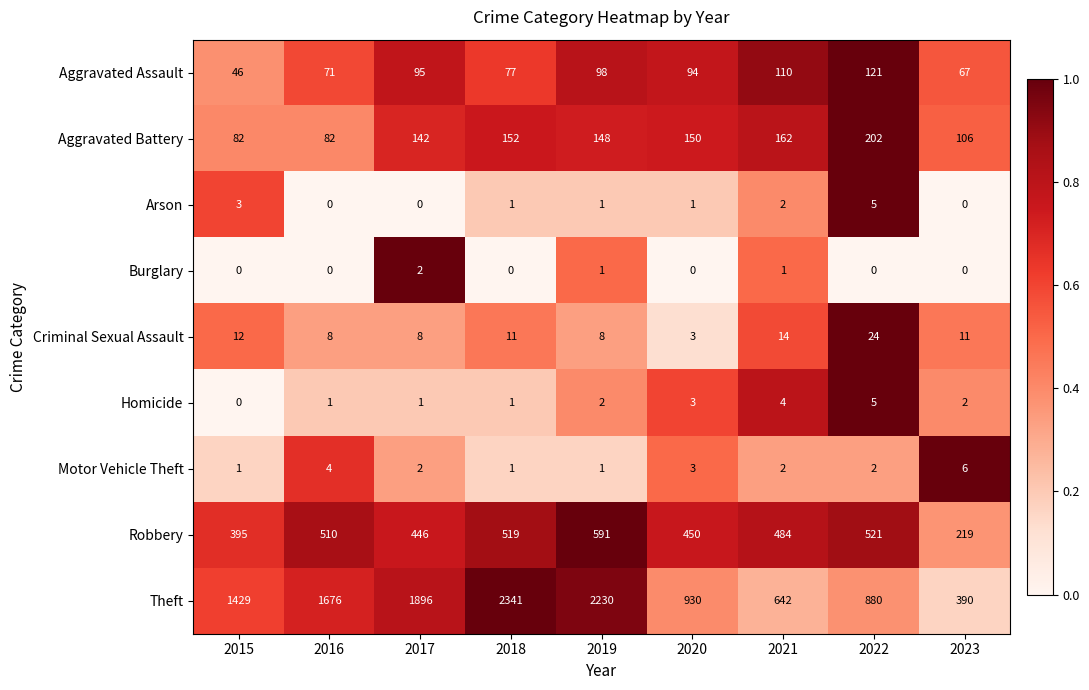

Which label corresponds to the largest value in the chart?

2018